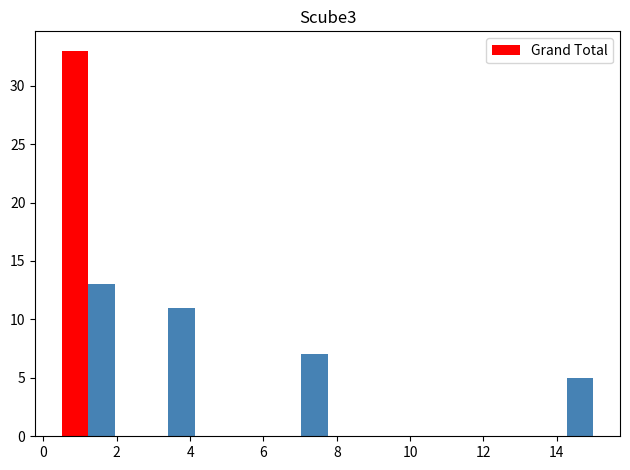

Read against the x-axis, roughly where is the centre of the tallest bar?

0.8